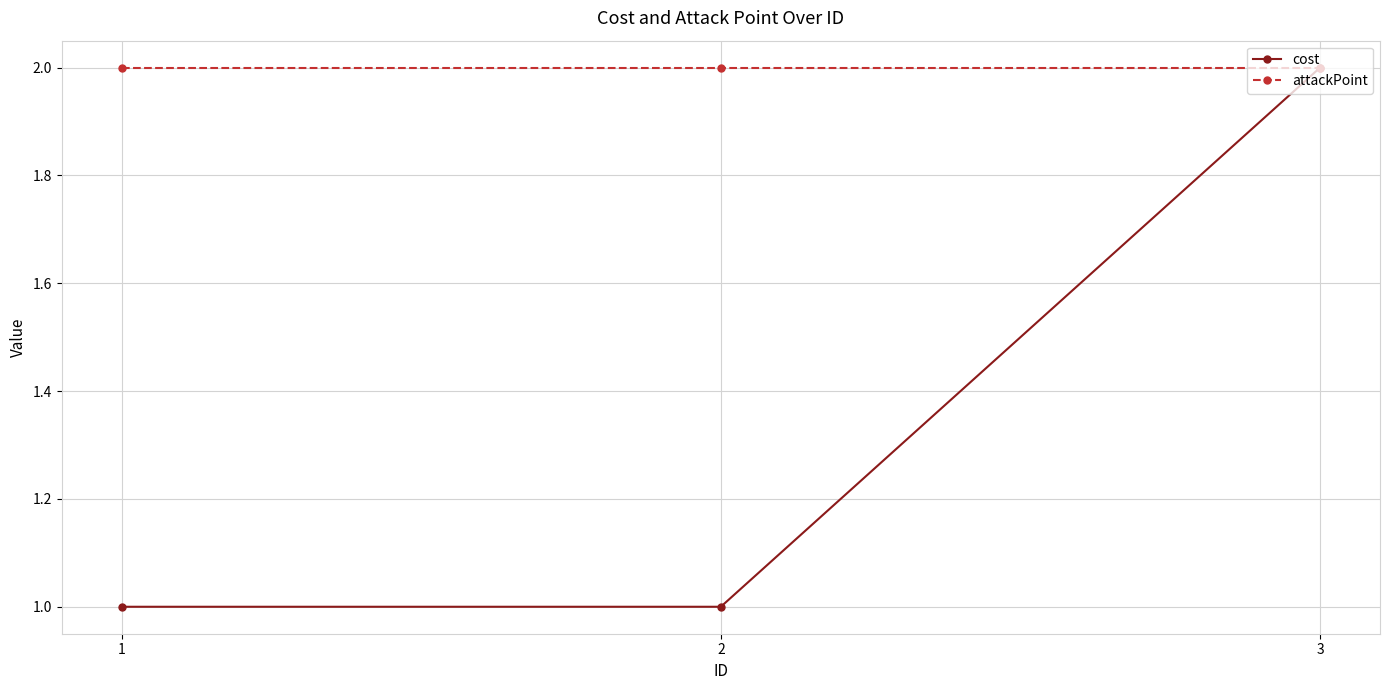

What is the value of the cost point at the 3rd from the left?

2